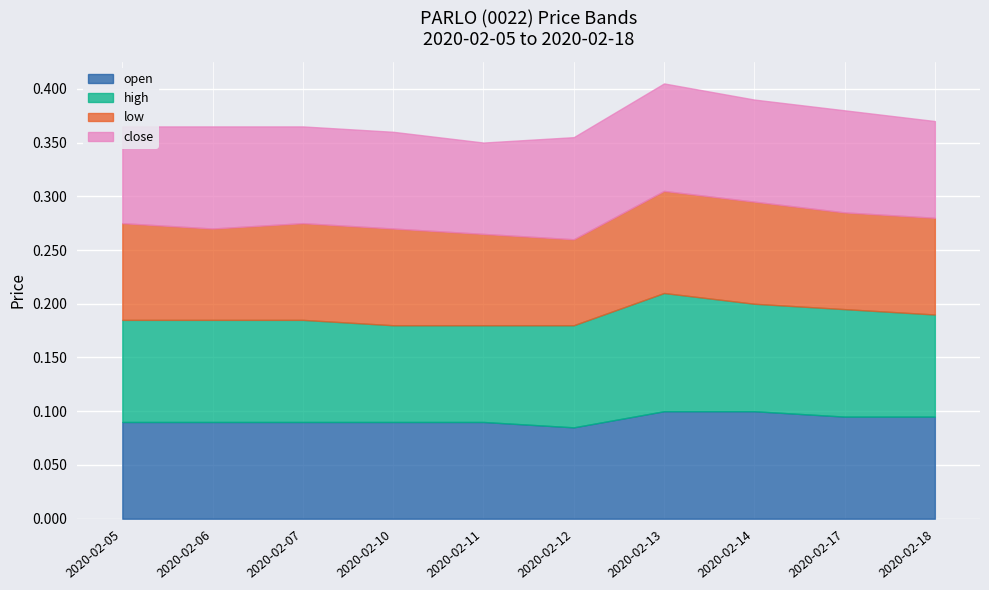

Rank the categories by high value from lowest to highest.

2020-02-10, 2020-02-11, 2020-02-05, 2020-02-06, 2020-02-07, 2020-02-12, 2020-02-18, 2020-02-14, 2020-02-17, 2020-02-13